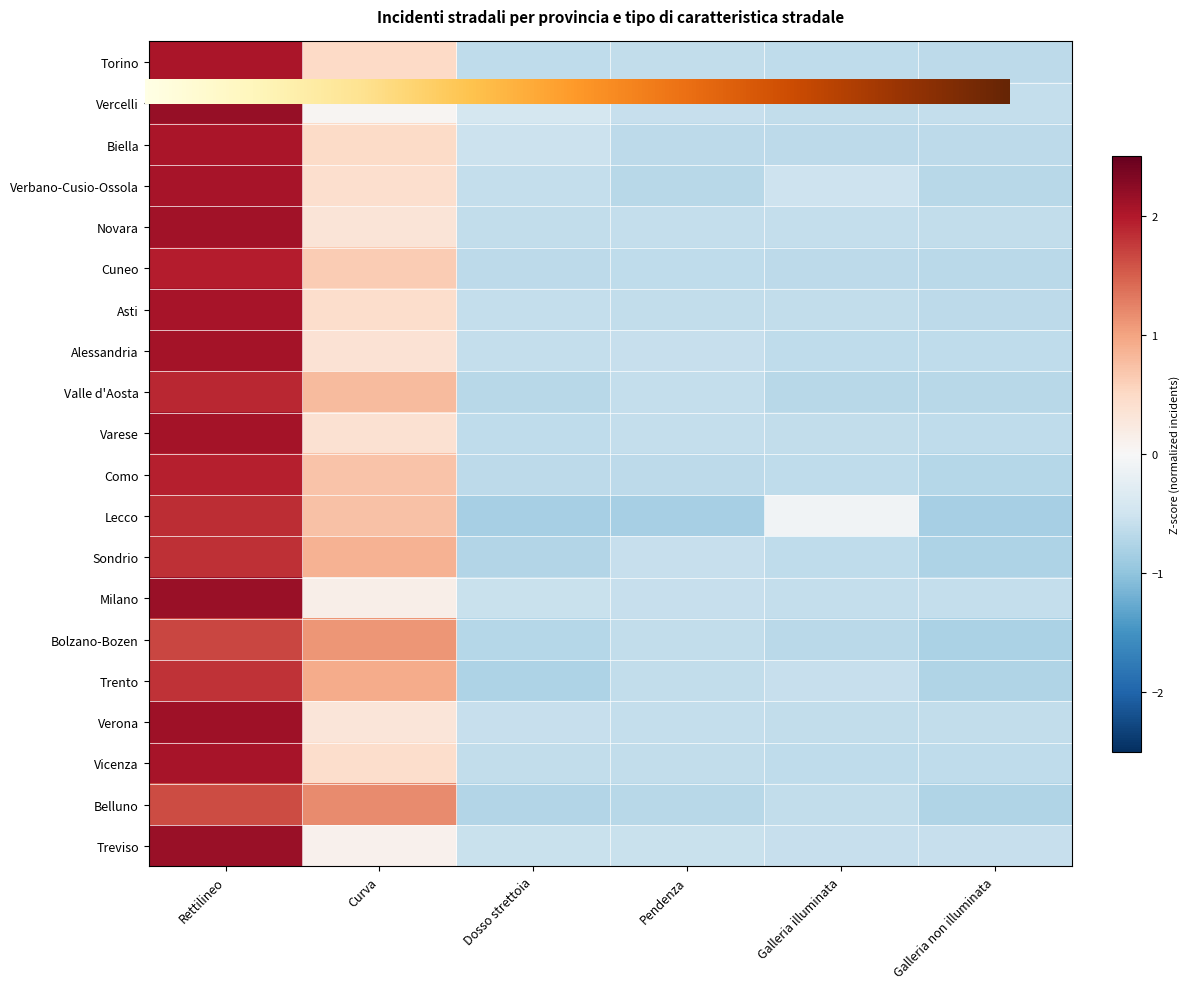

What is the total value across all series at Rettilineo?

39.7